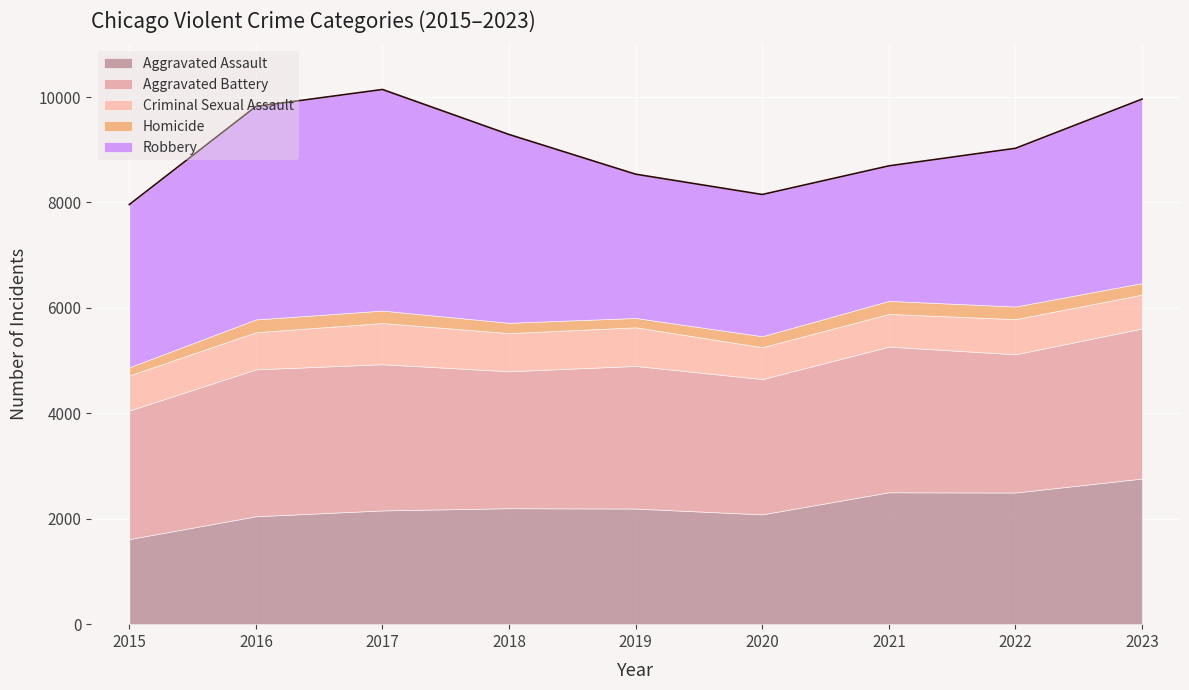

True or false: Robbery and Aggravated Assault cross at least once.

False